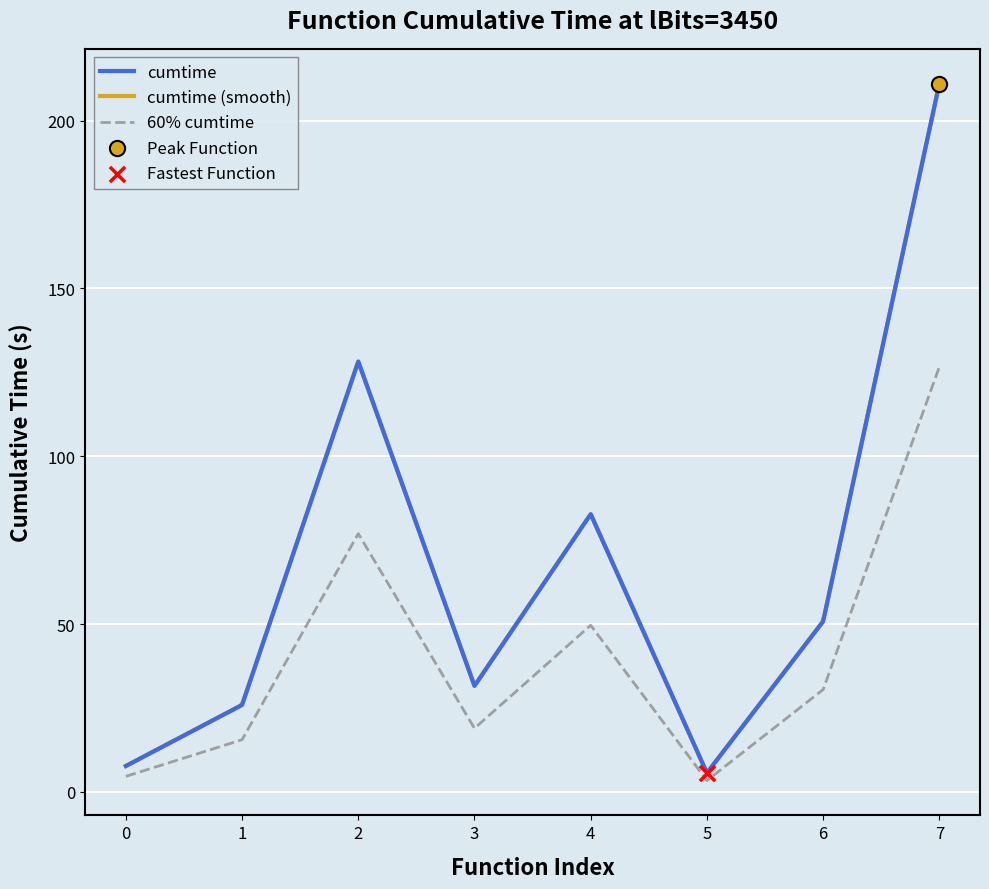

The value of cumtime at 3 is 31.6. True or false?

True